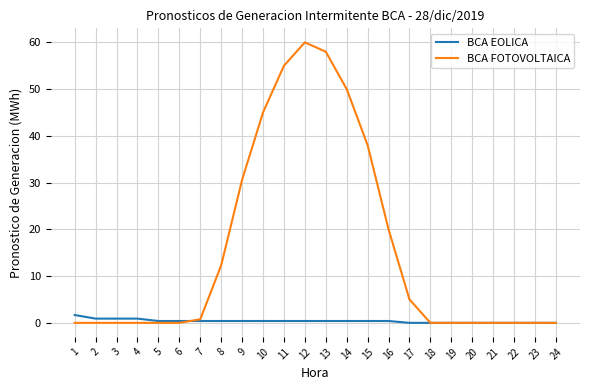

List the series in order of their overall mean, lowest first.

BCA EOLICA, BCA FOTOVOLTAICA